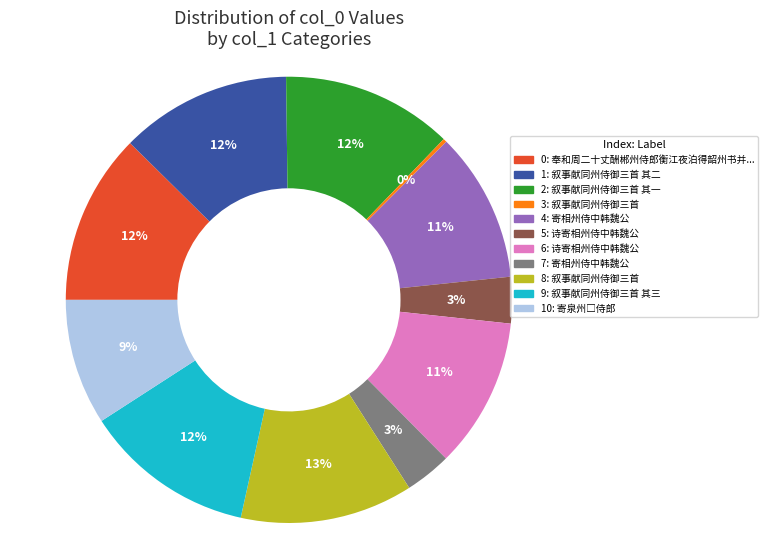

Does any single category account for the majority?

No